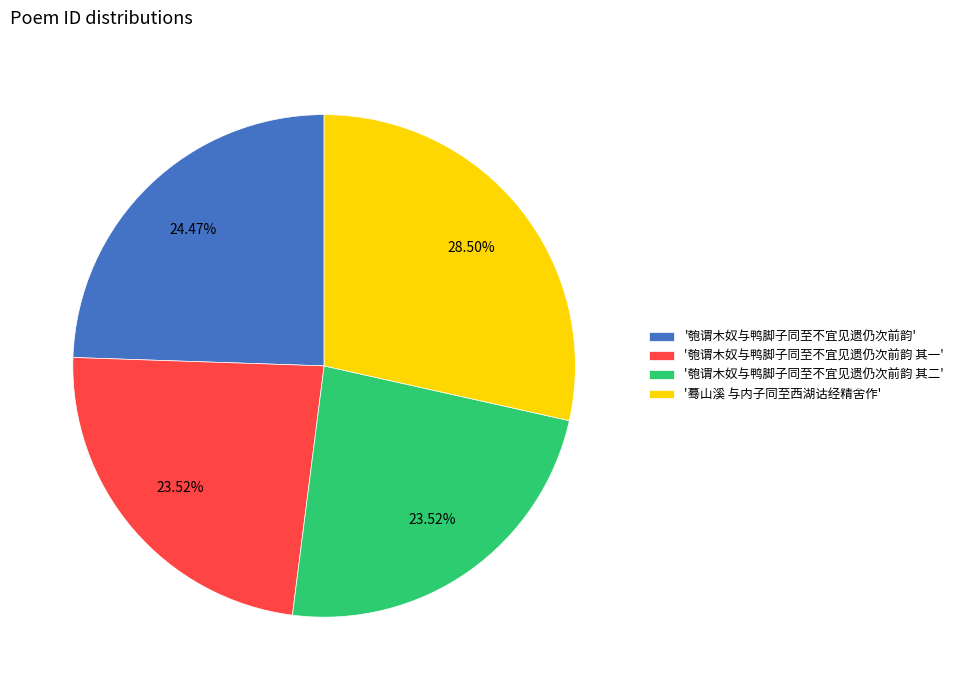

Is the sum of '匏谓木奴与鸭脚子同至不宜见遗仍次前韵 其一' and '蓦山溪 与内子同至西湖诂经精舍作' greater than half?

Yes